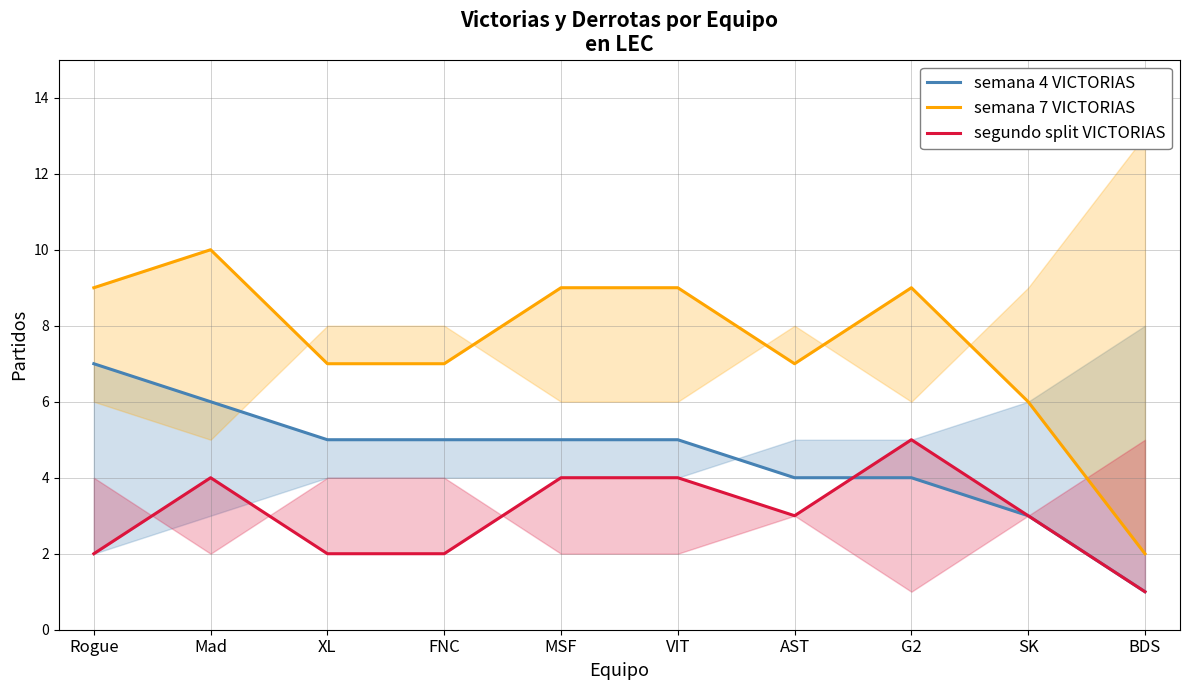

Reading left to right, list all the values displayed in this chart.

semana 4 VICTORIAS: Rogue=7	Mad=6	XL=5	FNC=5	MSF=5	VIT=5	AST=4	G2=4	SK=3	BDS=1
semana 7 VICTORIAS: Rogue=9	Mad=10	XL=7	FNC=7	MSF=9	VIT=9	AST=7	G2=9	SK=6	BDS=2
segundo split VICTORIAS: Rogue=2	Mad=4	XL=2	FNC=2	MSF=4	VIT=4	AST=3	G2=5	SK=3	BDS=1